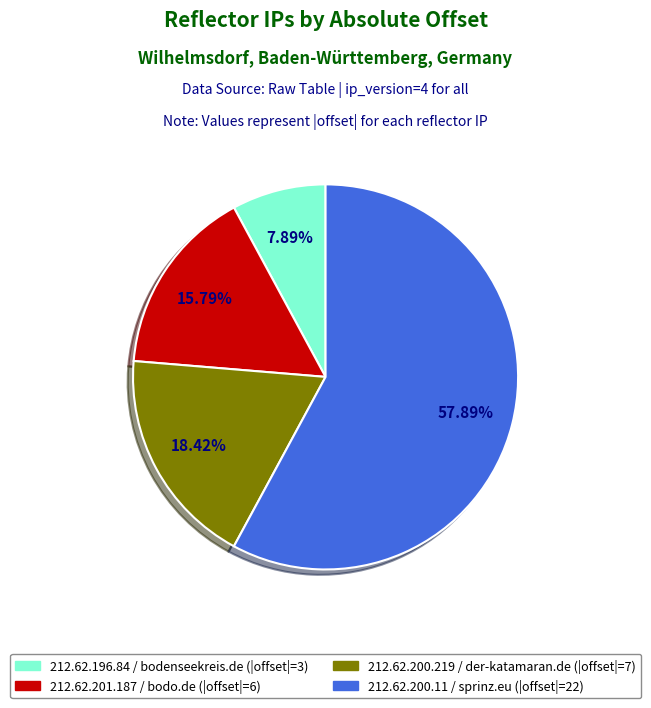

Is there a majority slice in this chart?

Yes